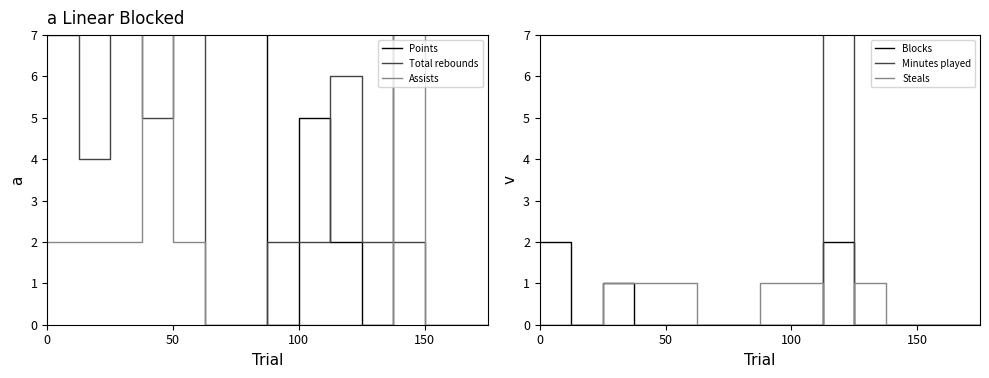

What is the label of the 8th point from the left?

7